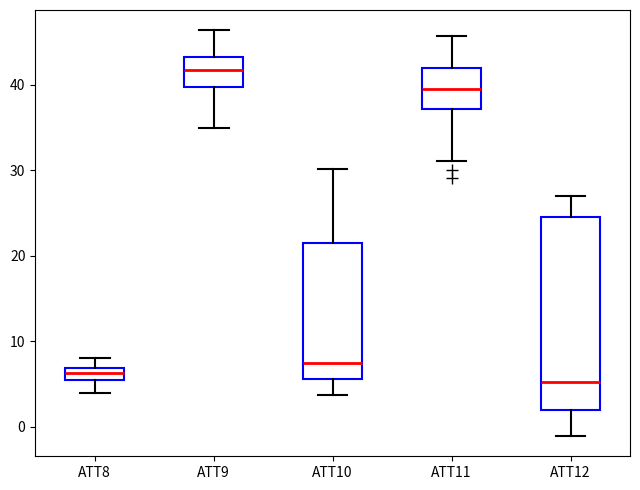

Where does the median line of the box for ATT9 sit on the y-axis? The values are not printed on the chart, so give them approximately, as read against the axis.

42